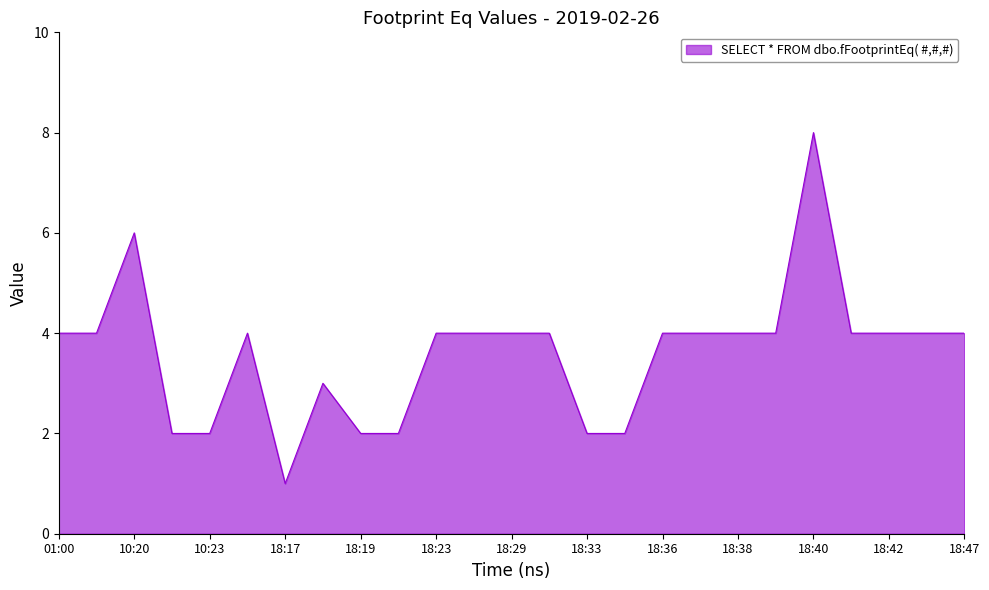

What is the maximum value shown in the chart?

8